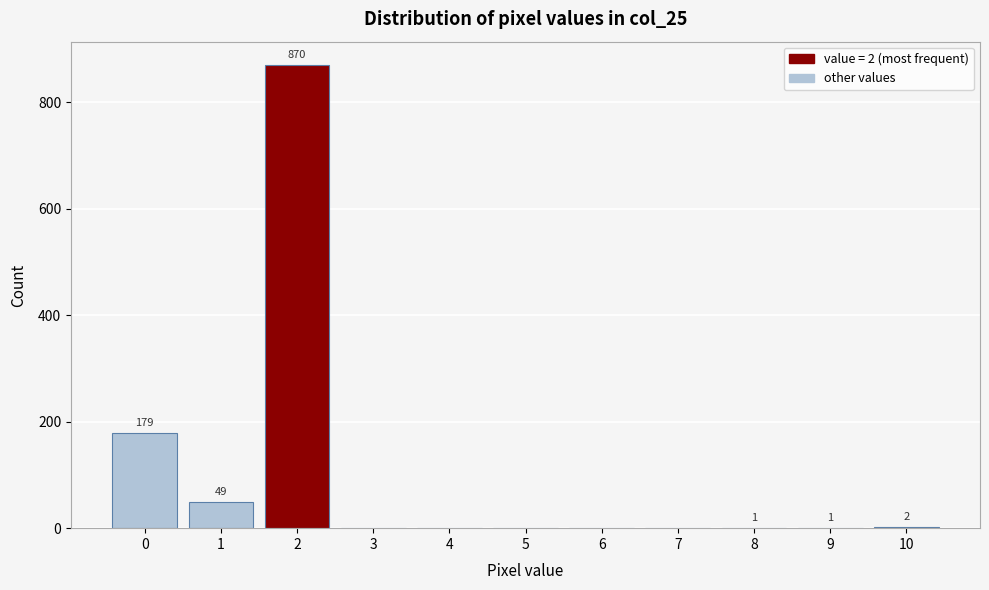

Reading right to left, transcribe all the data shown in this chart.

10=2	9=1	8=1	7=0	6=0	5=0	4=0	3=0	2=870	1=49	0=179